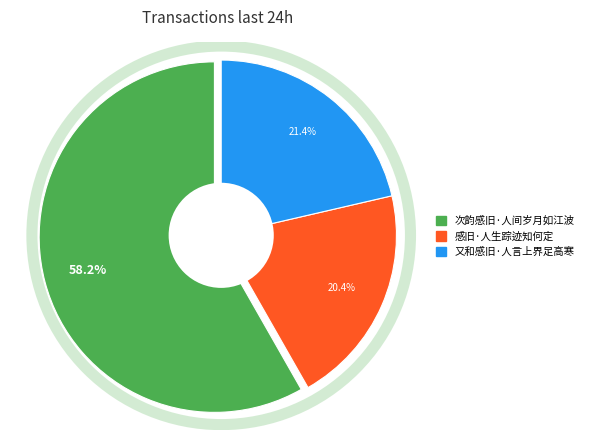

Which slice represents more than half of the pie?

次韵感旧·人间岁月如江波